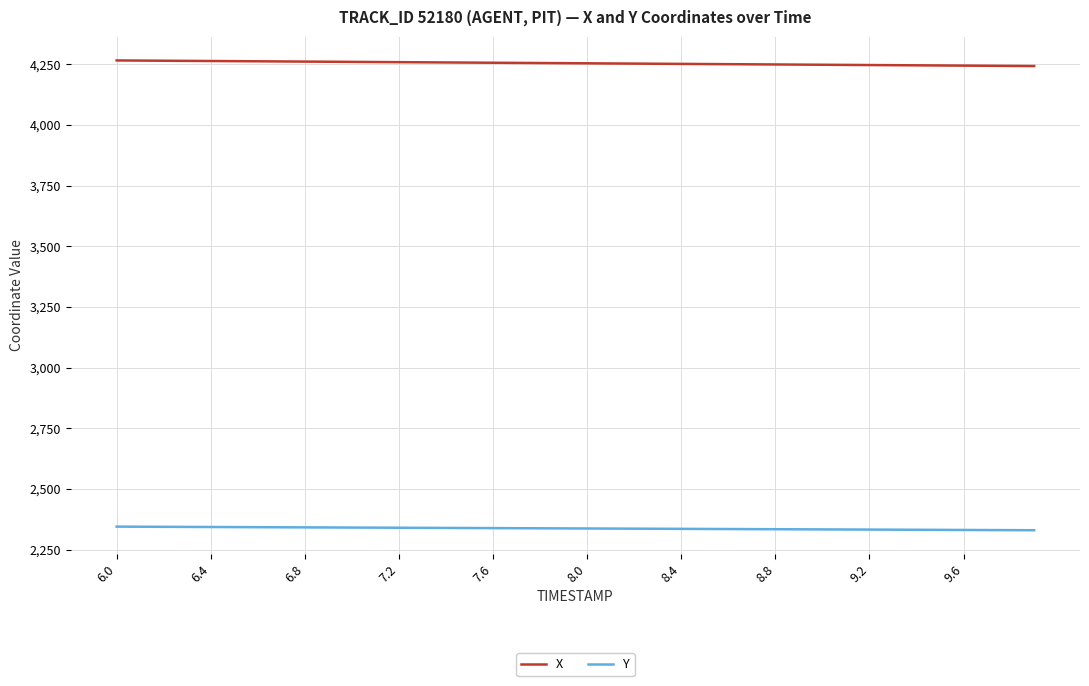

What are all the series names shown in the legend?

X, Y